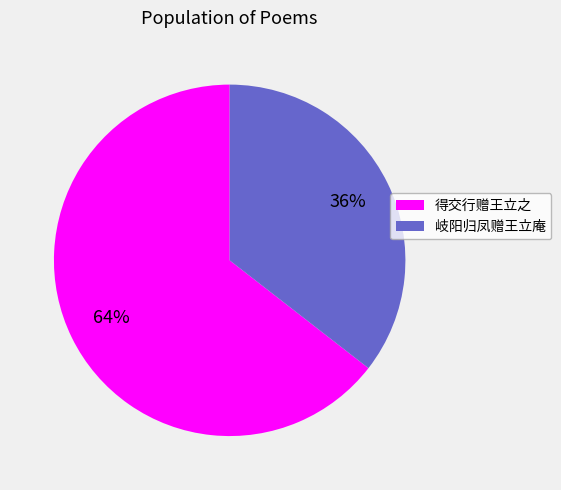

How many segments does this pie chart have?

2